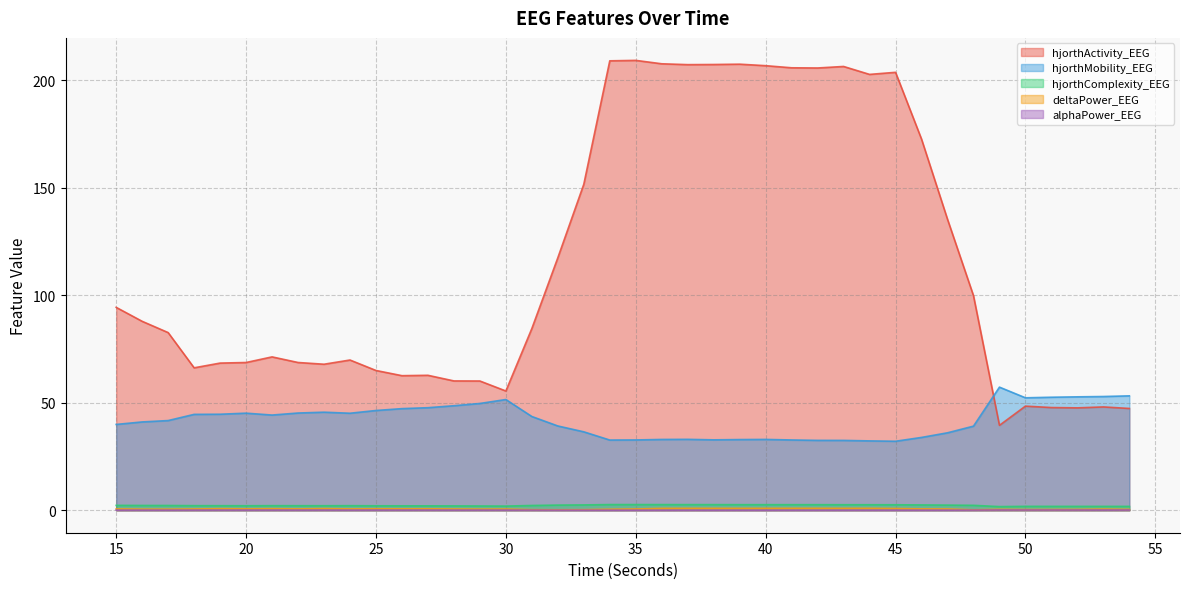

Which series has the widest spread of values?

hjorthActivity_EEG